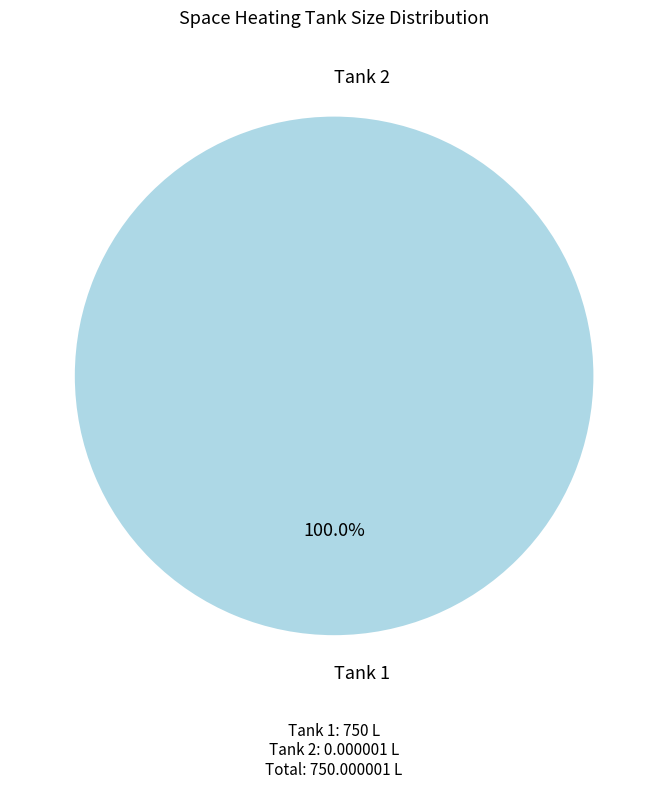

What is the largest slice in the pie chart?

1